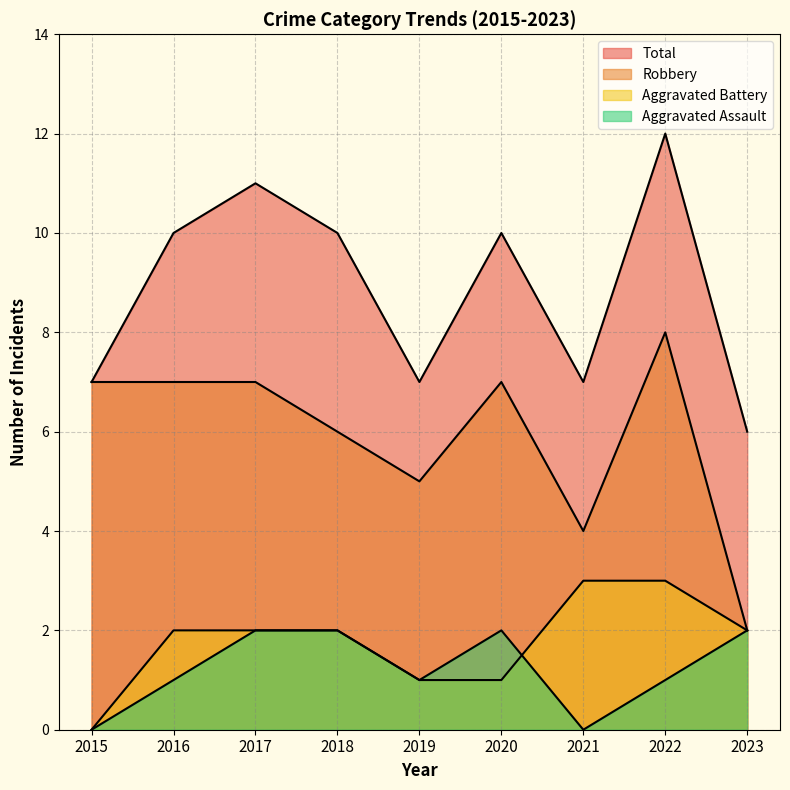

How many lines are shown in the chart?

4